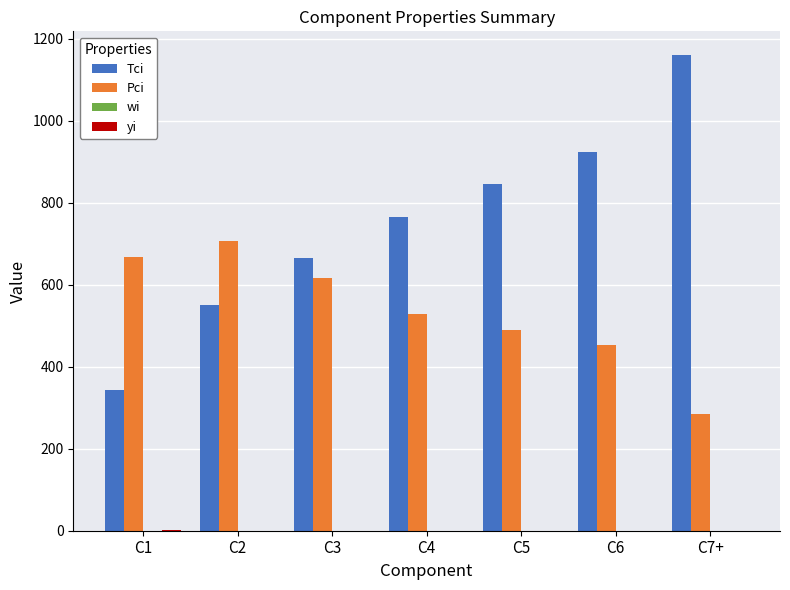

How many data points in Tci are above 765?

4